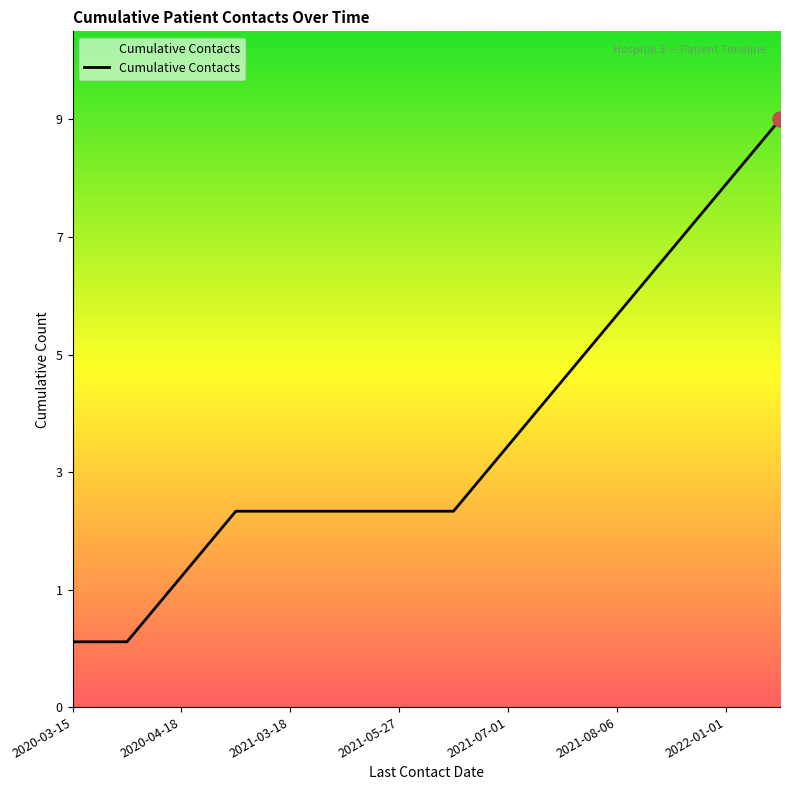

Is this an area chart (filled region under the line)?

Yes